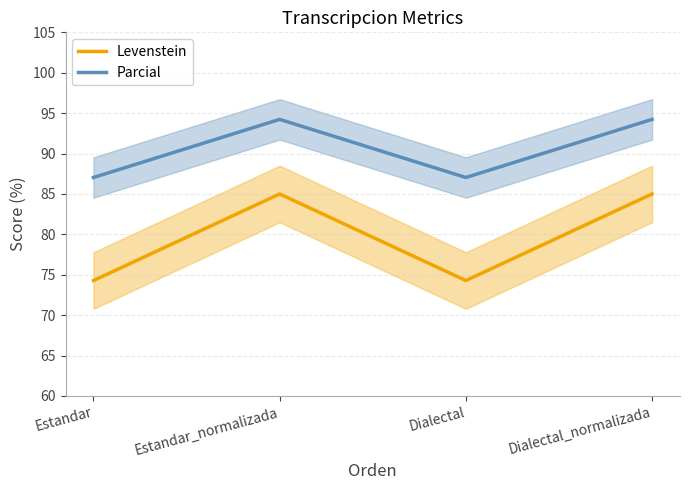

How many values in the Parcial series exceed 94?

2